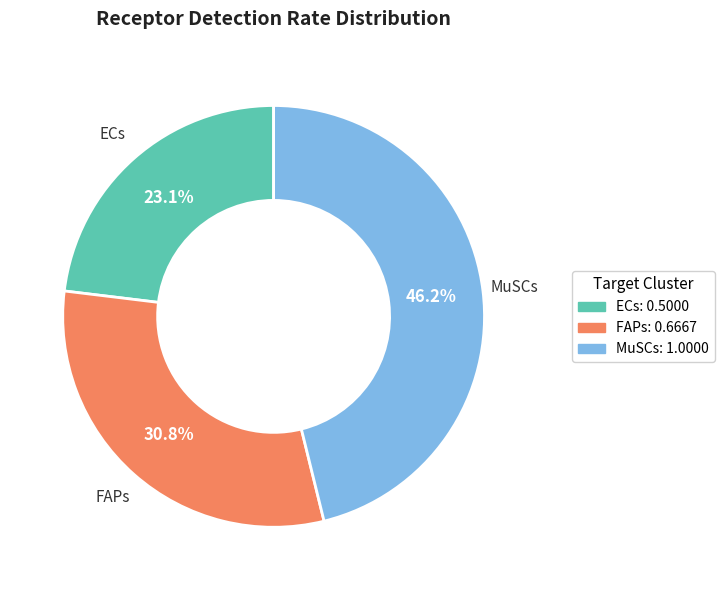

To the nearest percent, what is the combined percentage of MuSCs and FAPs?

77%